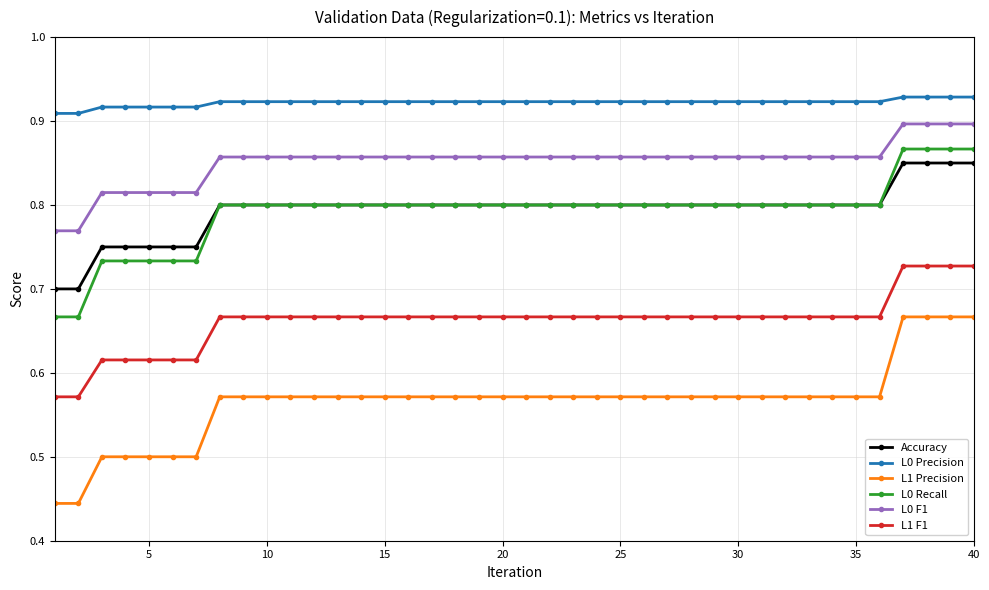

Which series has the largest total across all categories?

L0 Precision